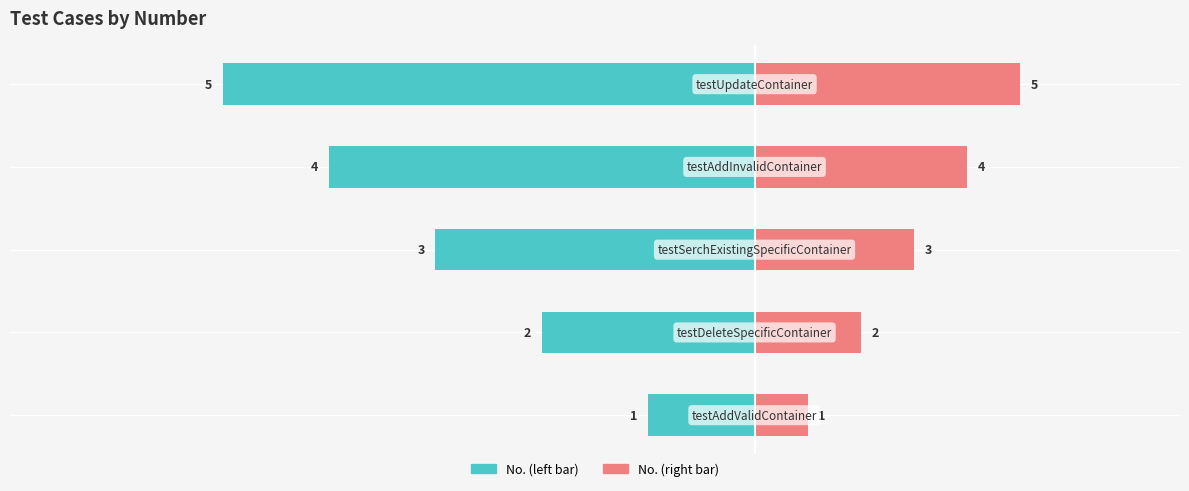

Which series has the largest range (max minus min)?

No. (left)